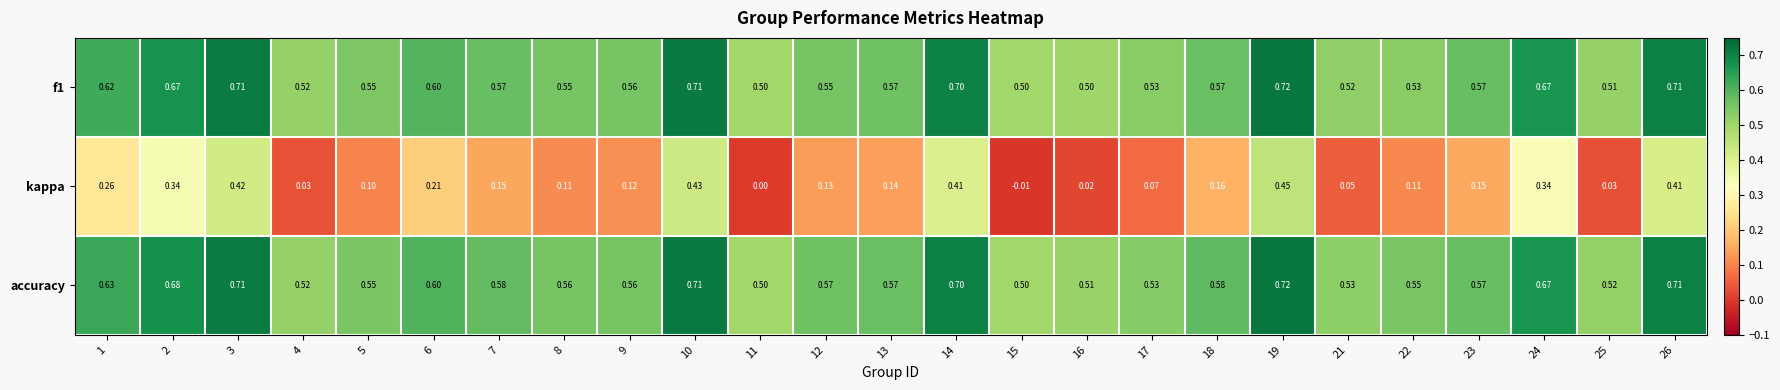

Which series changed the most between 4 and 6?

kappa